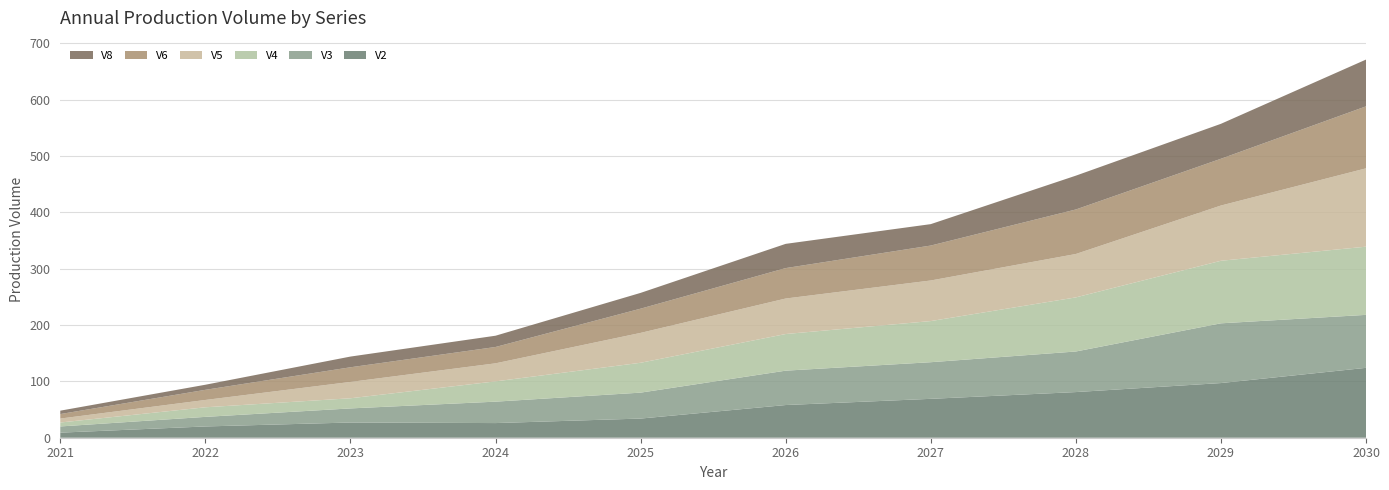

Reading left to right, what are all the values shown in this chart?

V2: 9	20	27	26	34	58	69	81	97	124
V3: 11	17	25	38	46	61	65	72	106	94
V4: 7	17	18	36	53	65	73	96	111	121
V5: 7	13	29	32	53	63	72	77	98	139
V6: 8	18	26	29	43	54	62	79	83	110
V8: 6	9	19	20	28	43	38	60	62	83